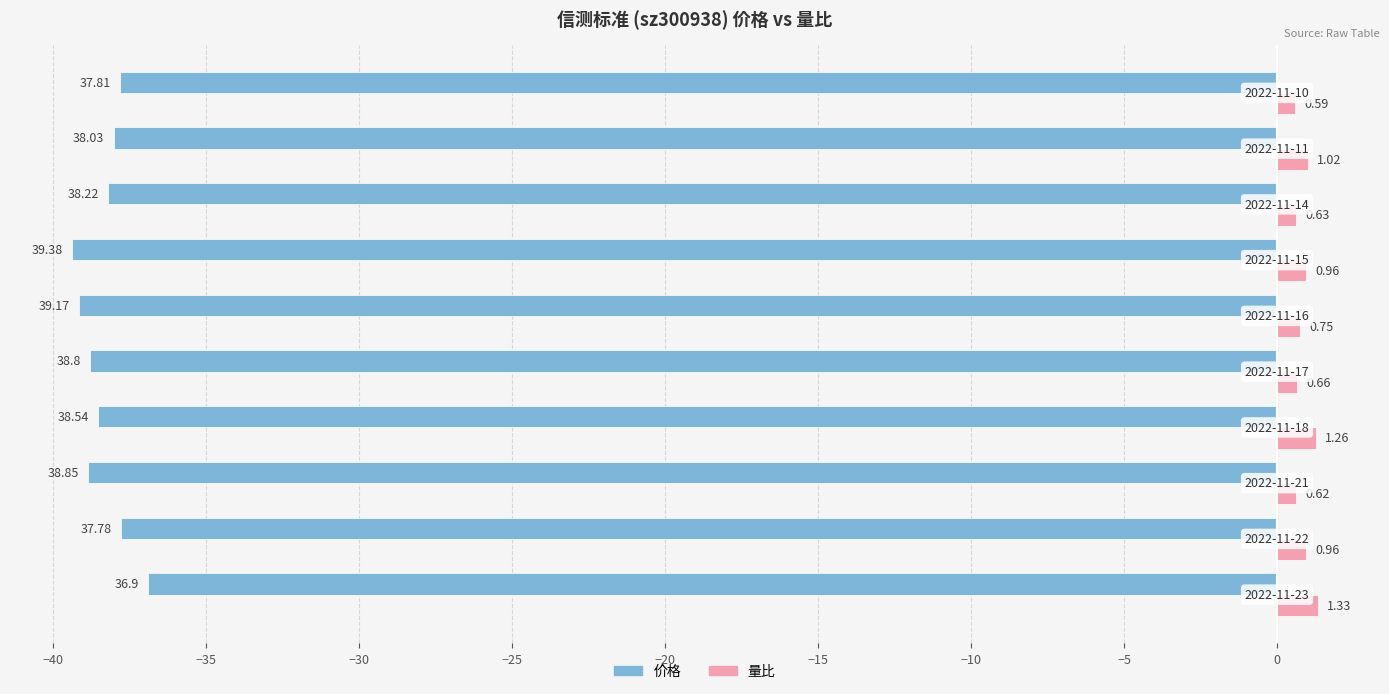

Rank the series by their maximum value, from highest to lowest.

量比, 价格